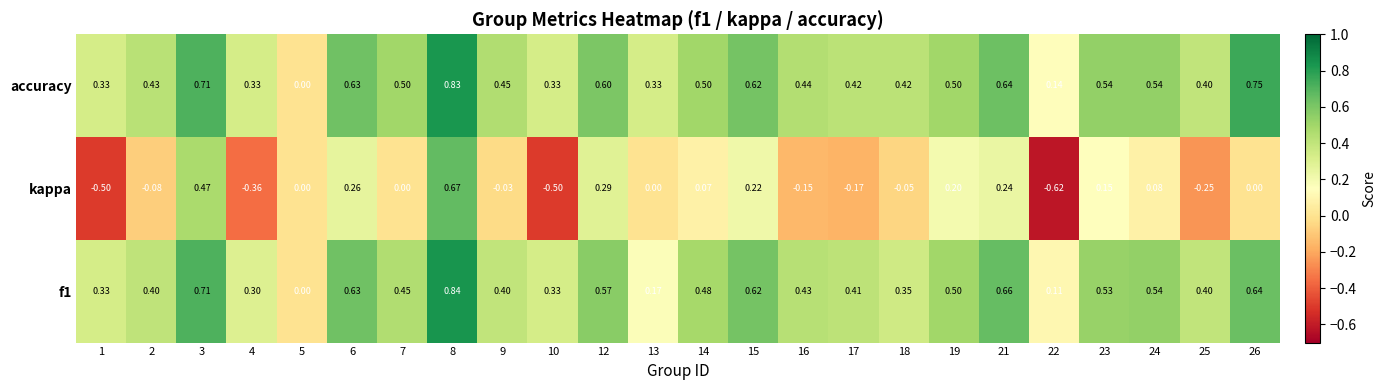

Count the number of categories in the chart.

24